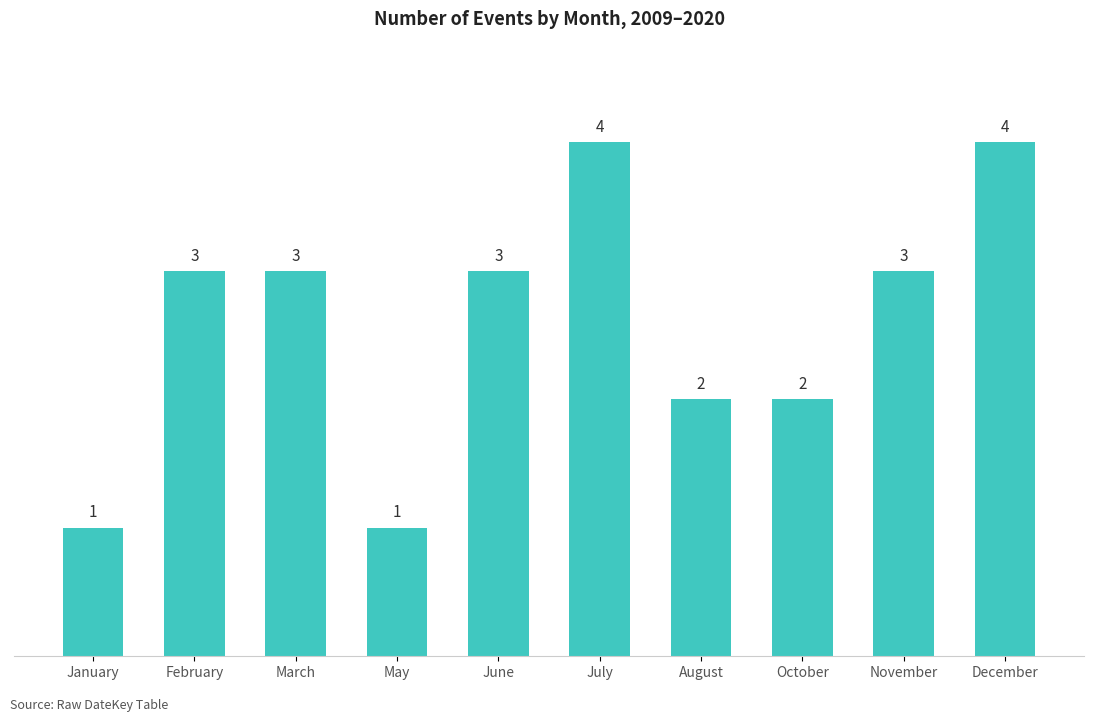

The value at January is 2. True or false?

False